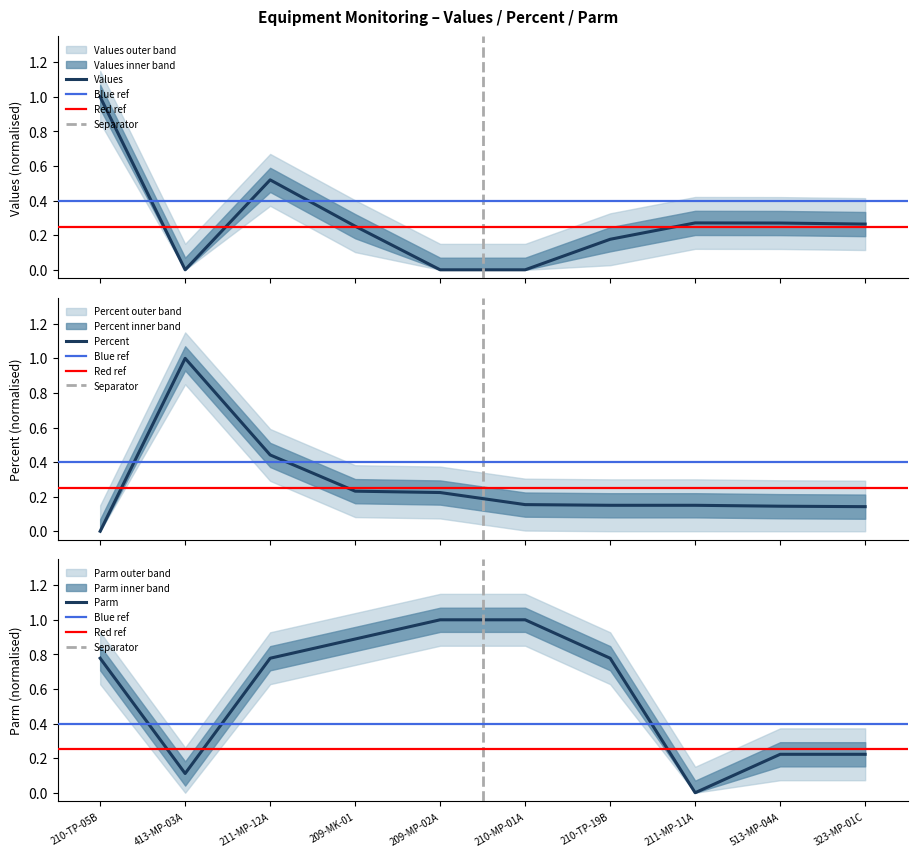

Rank the series by their maximum value, from lowest to highest.

Values, Percent, Parm